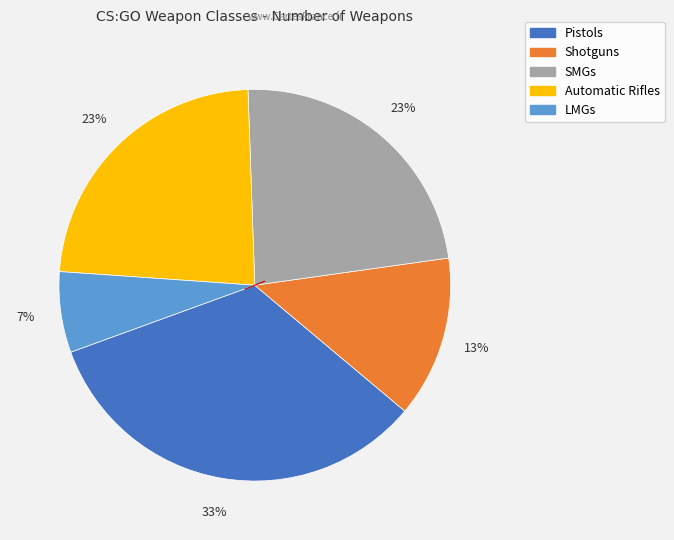

True or false: LMGs accounts for 18% of the total.

False